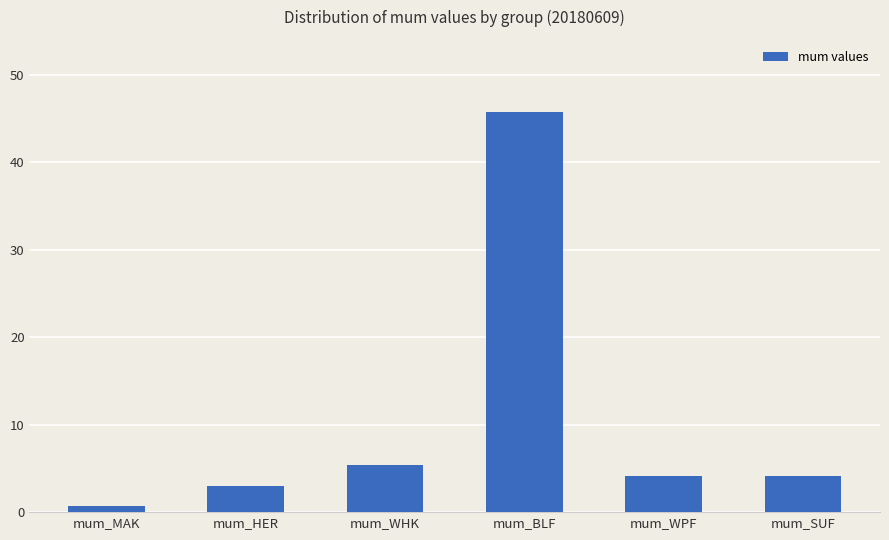

What is the label of the 2nd bar from the left?

mum_HER